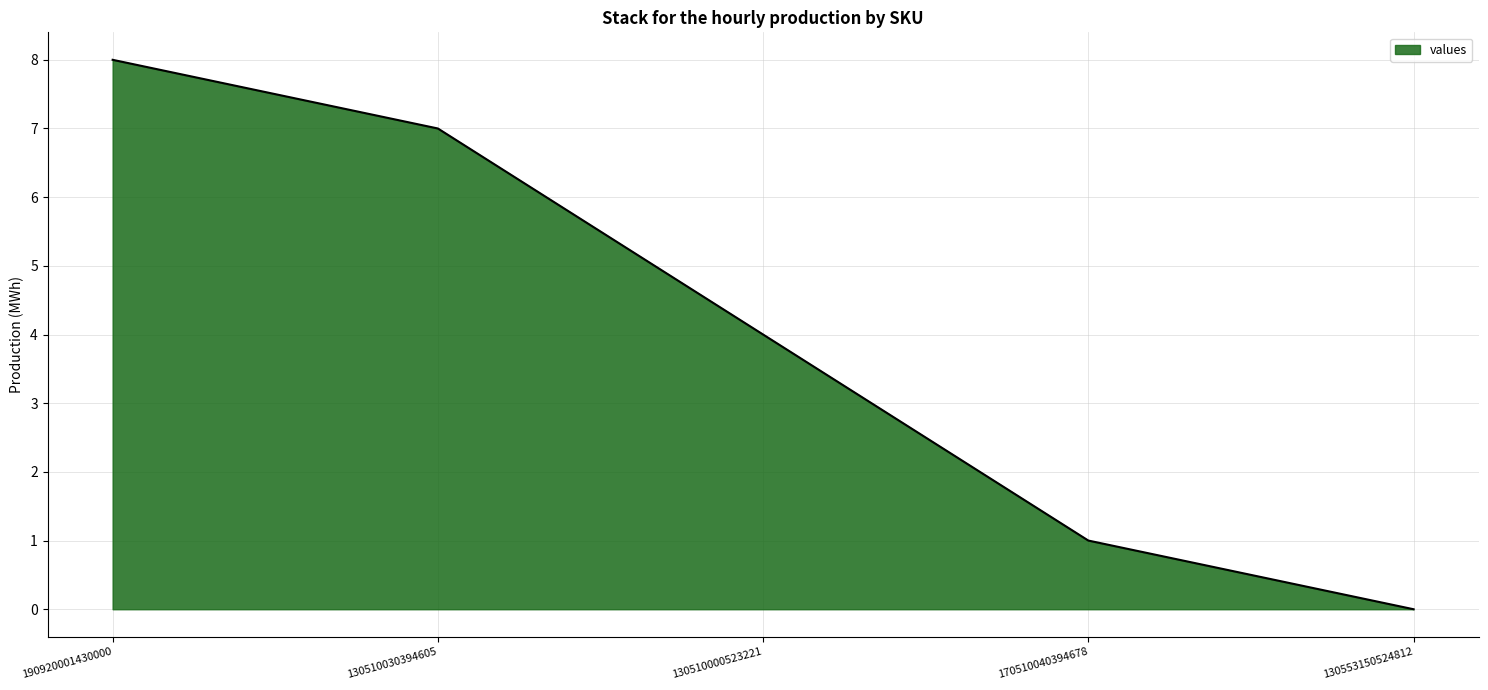

Does the chart have visible grid lines?

Yes